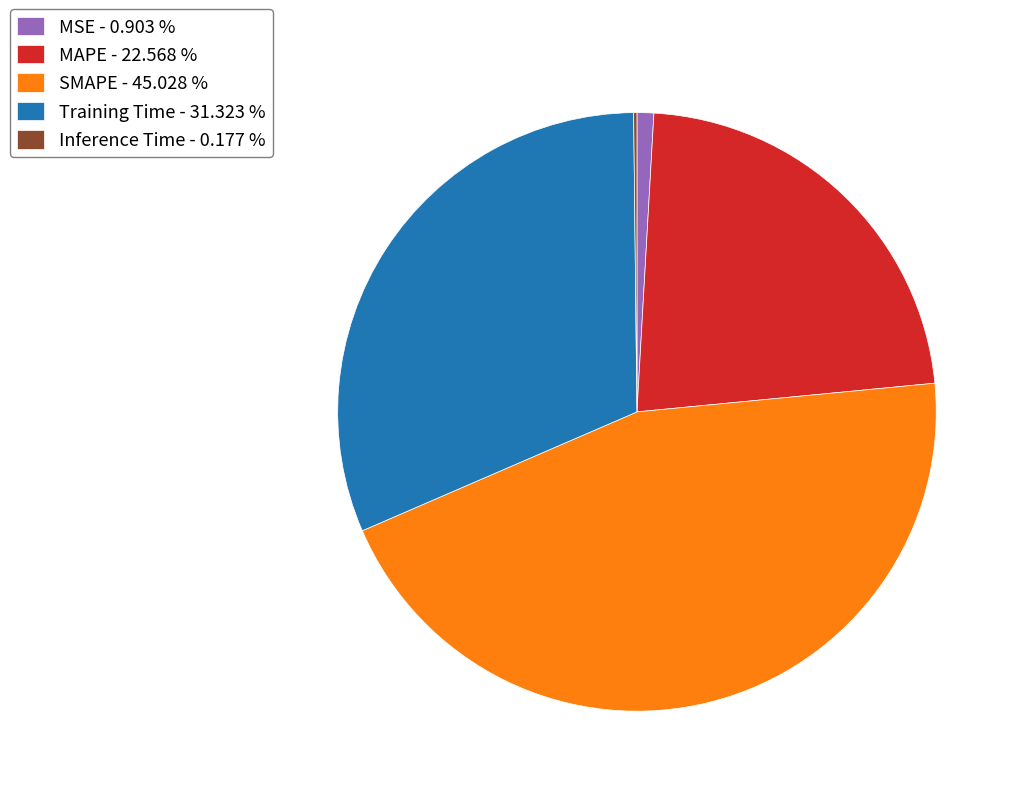

Does any single category account for the majority?

No